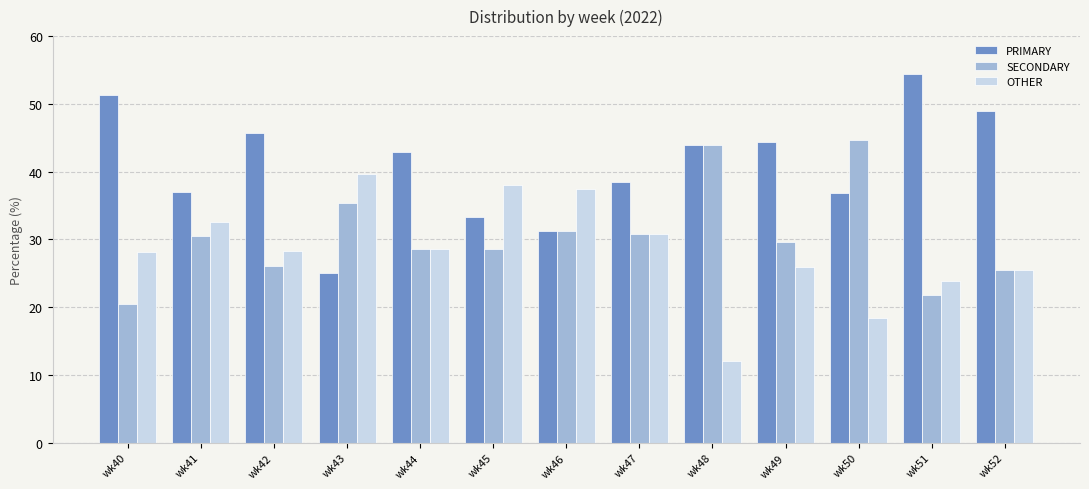

What value does the PRIMARY series have at wk50?

36.8